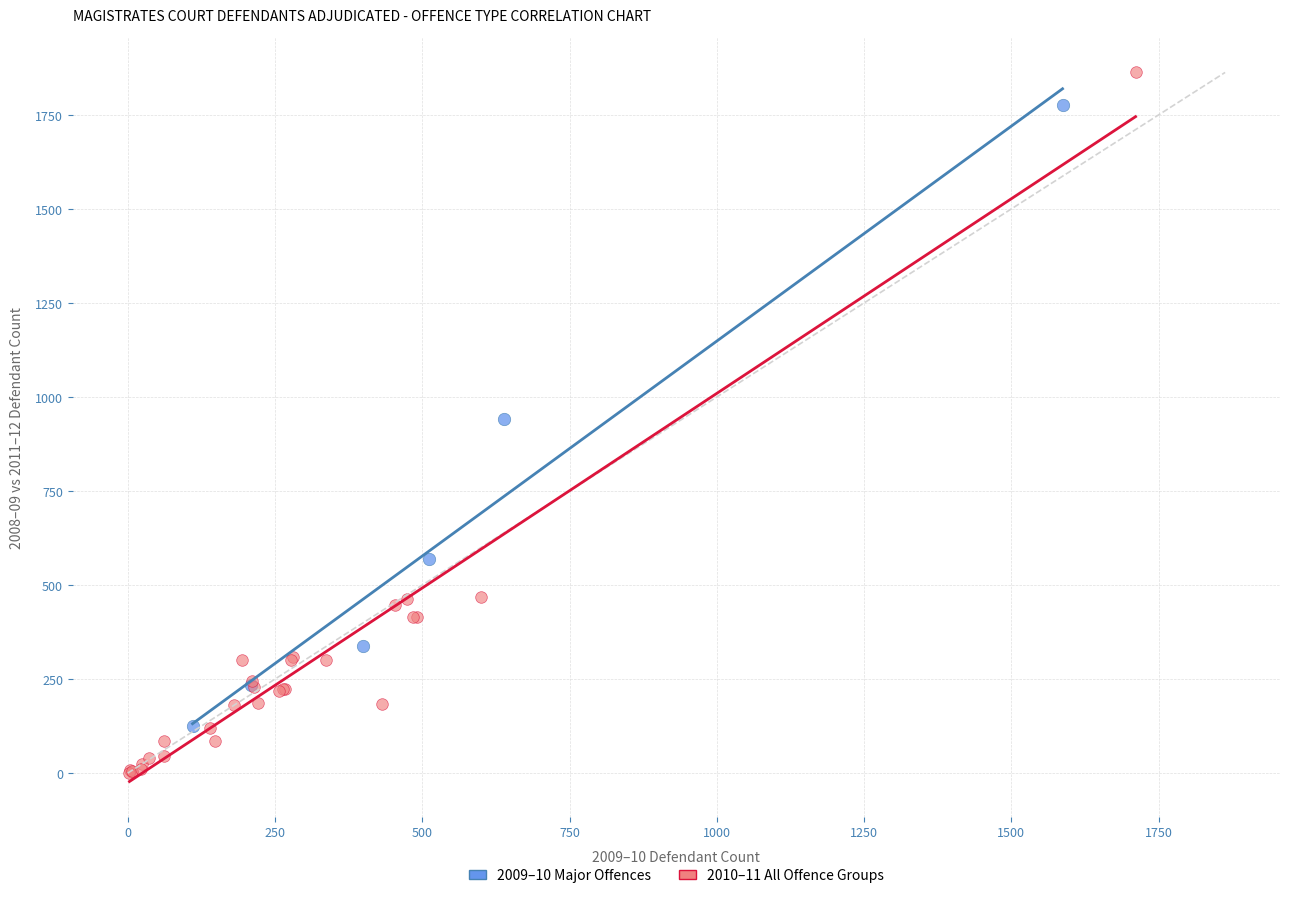

Which series contains the lowest Y value?

2010–11 All Offence Groups